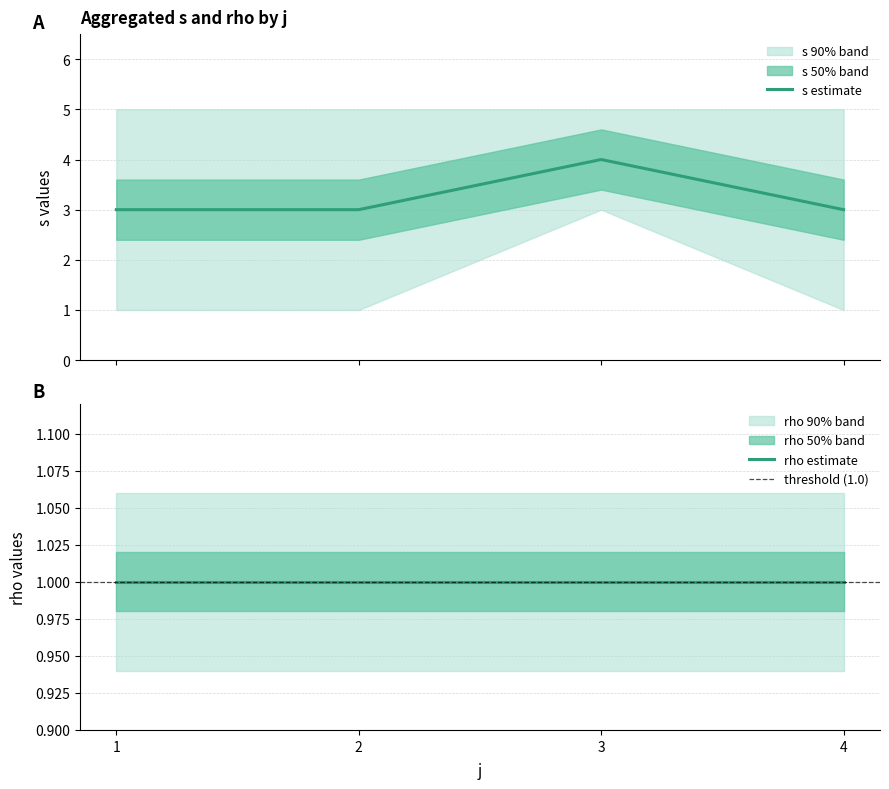

How many interior local peaks does the s estimate series have?

1